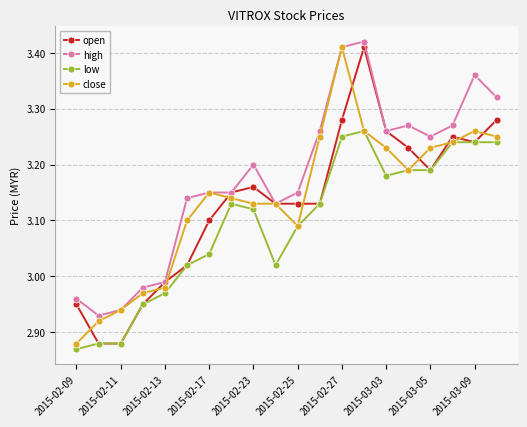

True or false: low has more than 1 points higher than both neighbors.

True